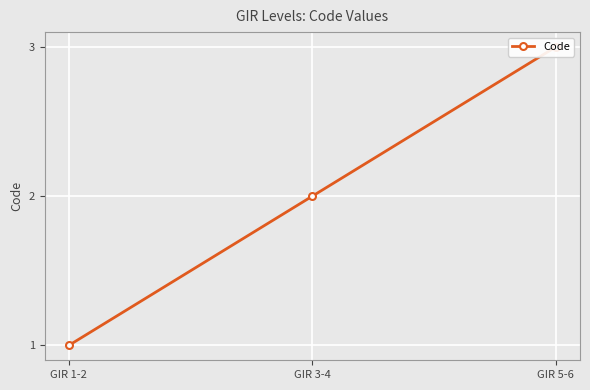

True or false: the data shows 1 at GIR 1-2.

True